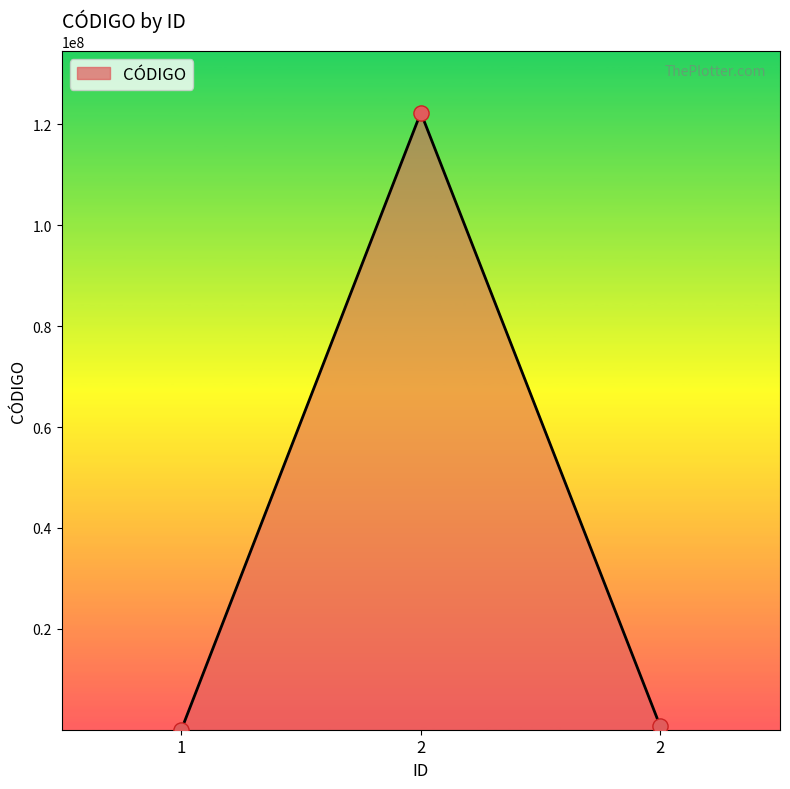

Approximately how many times larger is the value at 2 compared to 1?

9909.5